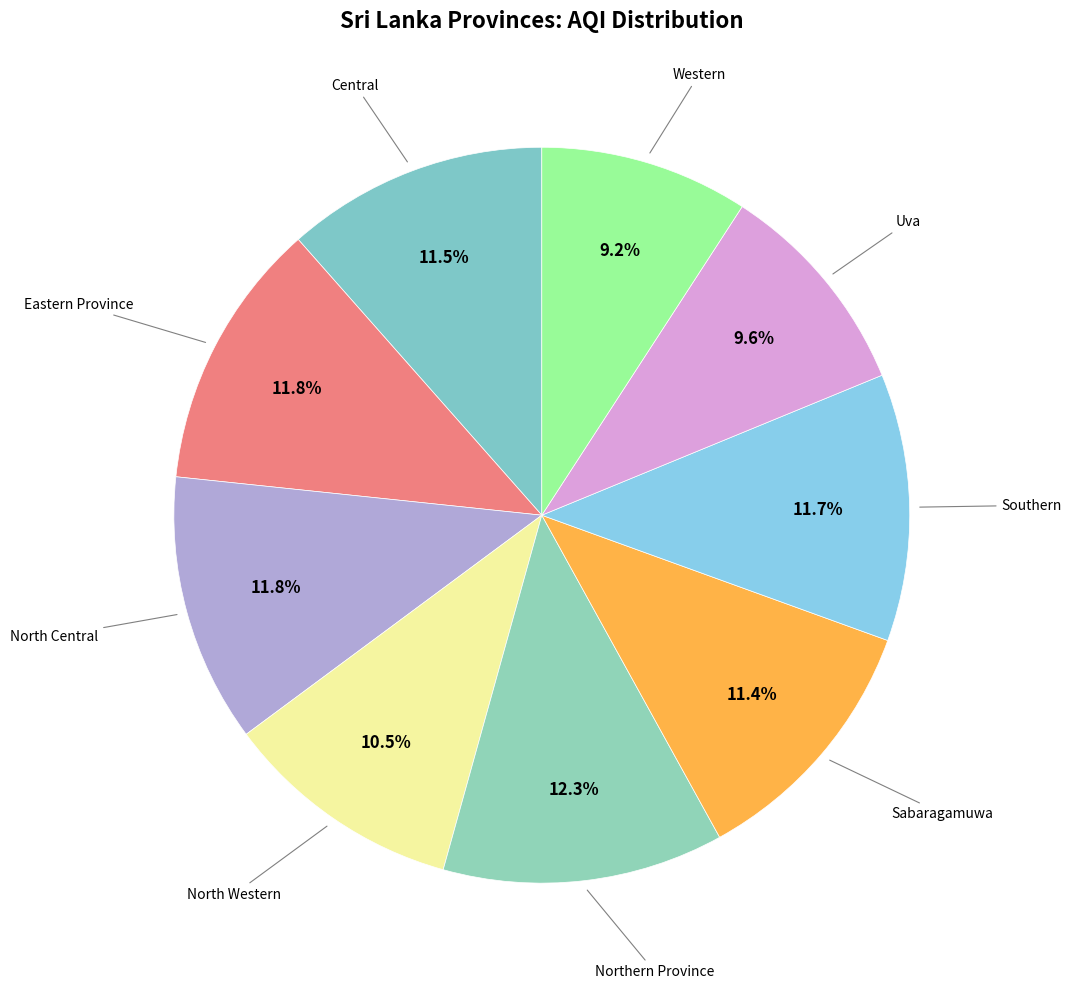

How many slices are in this pie chart?

9